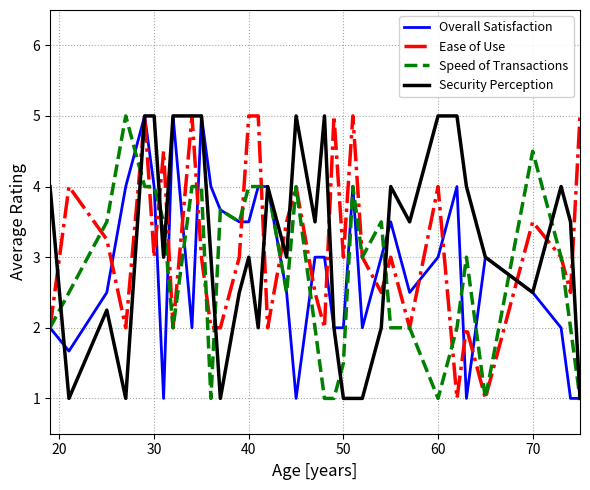

What is the smallest value displayed?

1.0